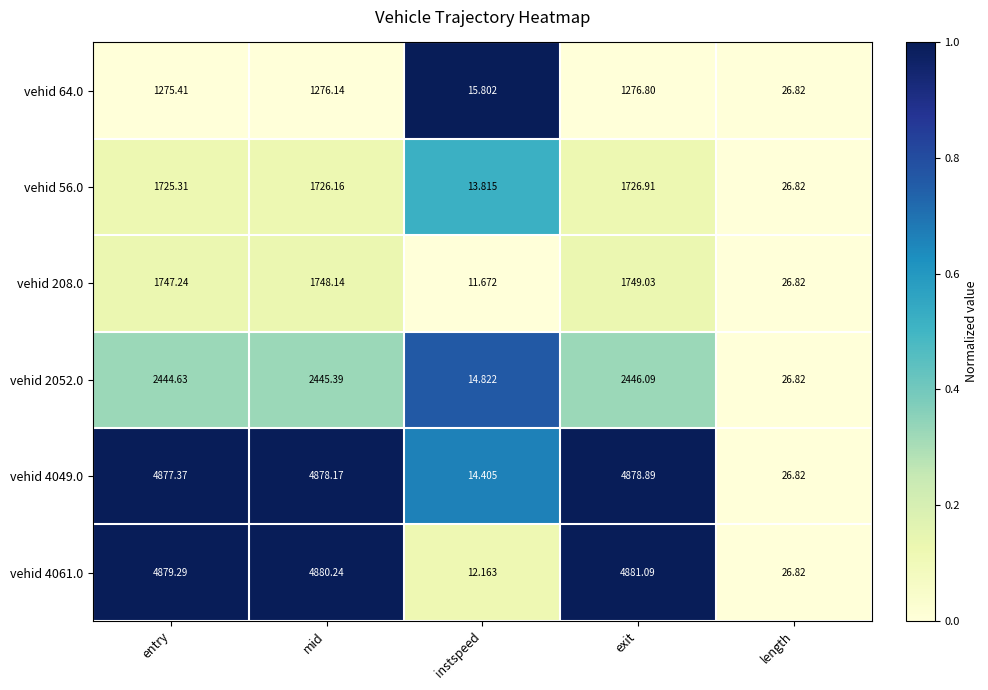

Rank the categories by vehid 64.0 value from lowest to highest.

instspeed, length, entry, mid, exit